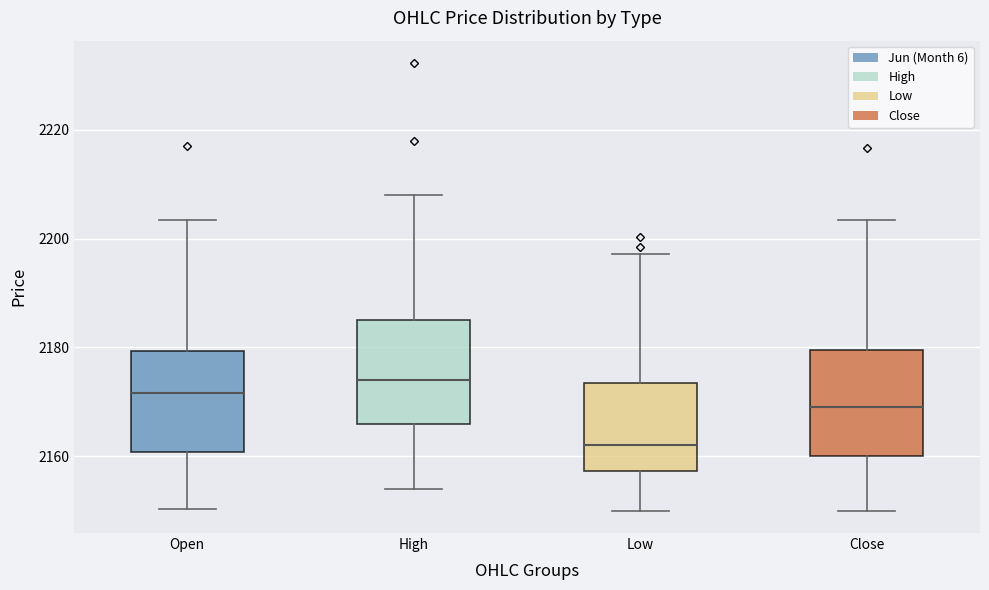

Which box has the highest median line?

High